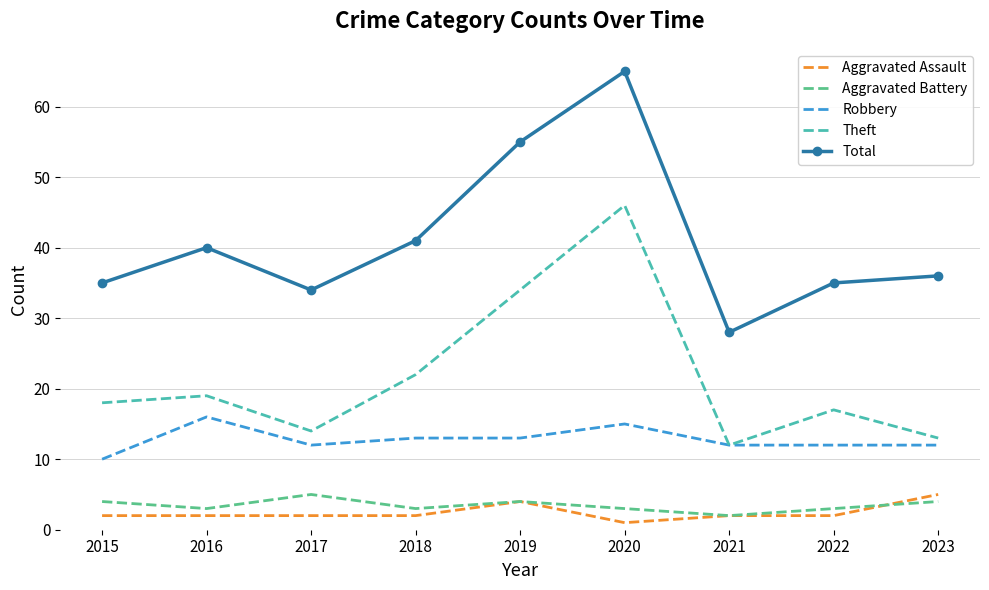

True or false: Robbery has more than 0 points higher than both neighbors.

True